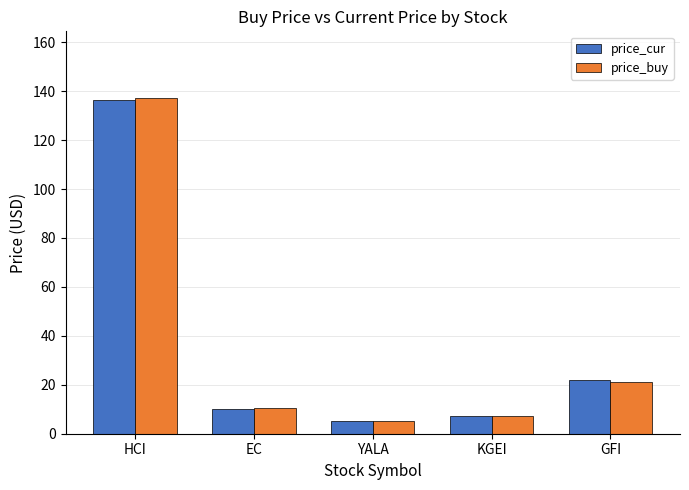

What is the total value across all series at KGEI?

14.7